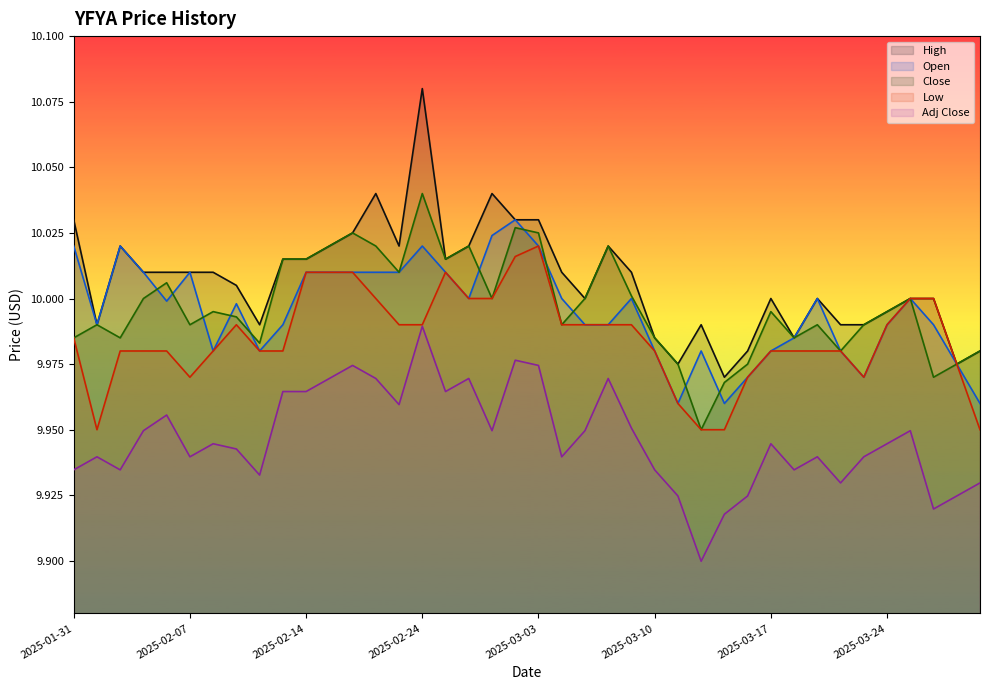

In High, how many points are lower than both neighbors (excluding endpoints)?

9